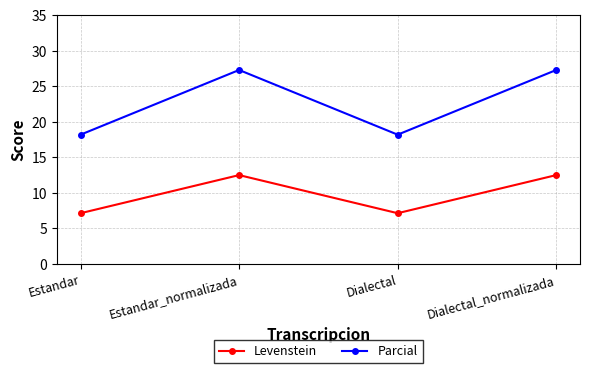

How many lines are shown in the chart?

2